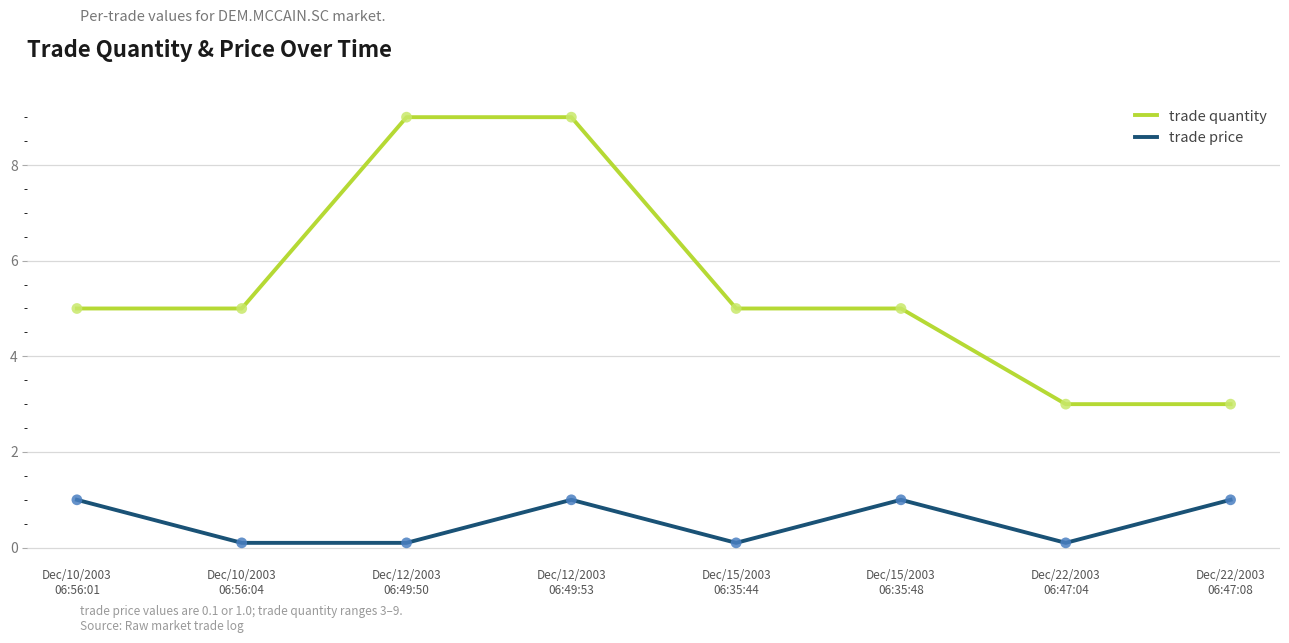

At how many categories does at least one series exceed 8?

2